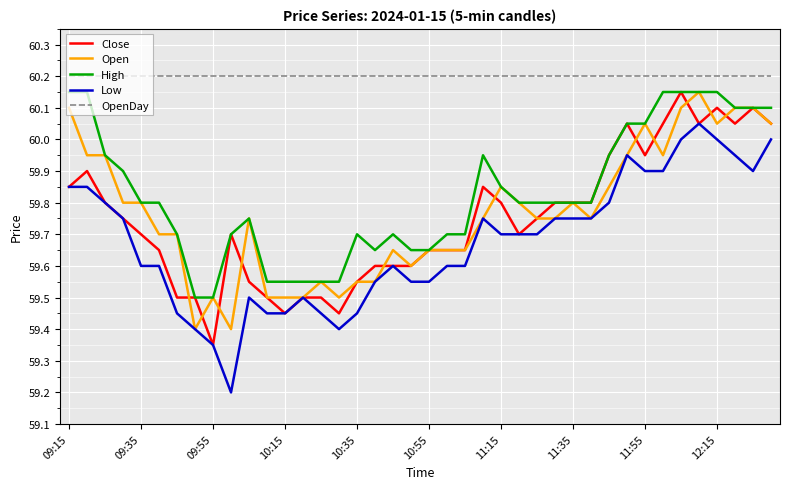

True or false: Open has more than 2 points higher than both neighbors.

True